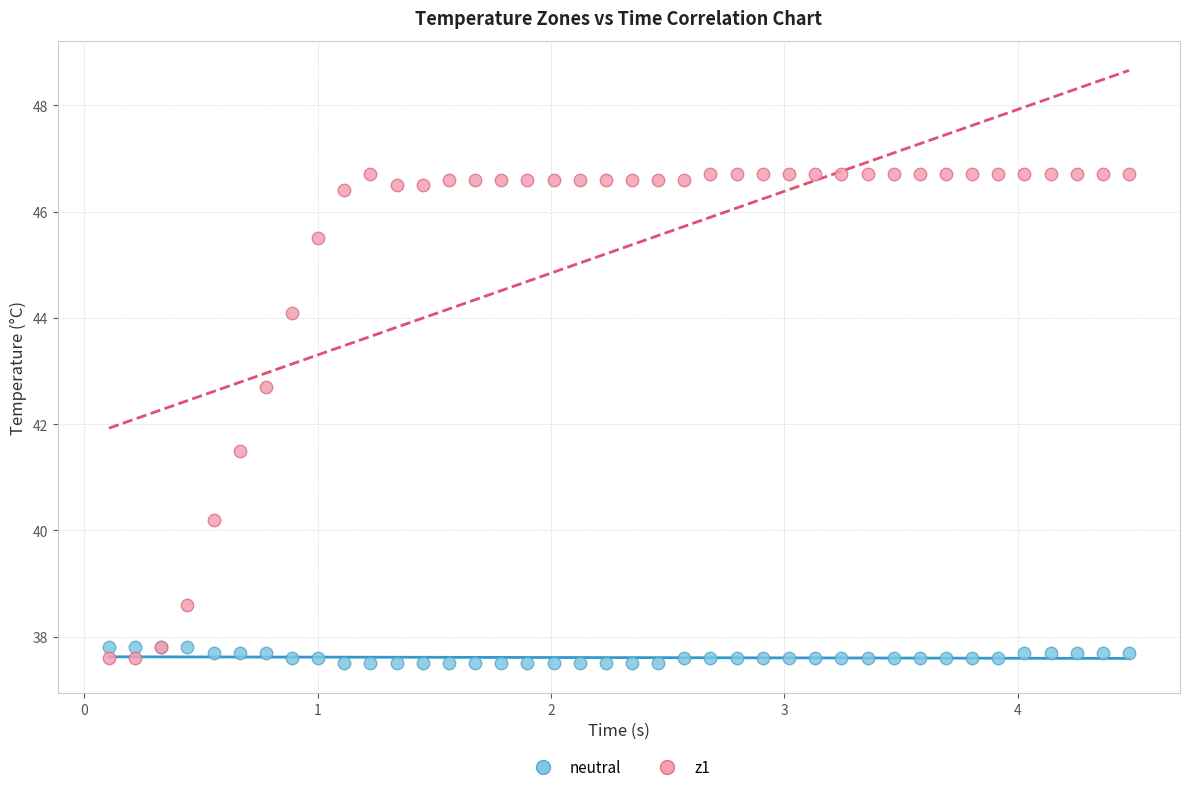

Which series has the widest spread of Y values?

z1